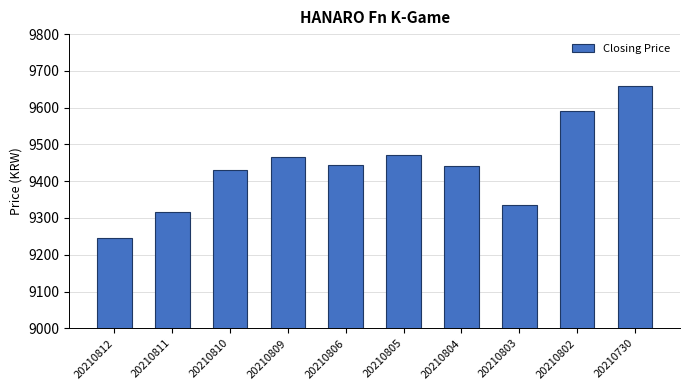

What is the change in value from 20210810 to 20210806?

+15